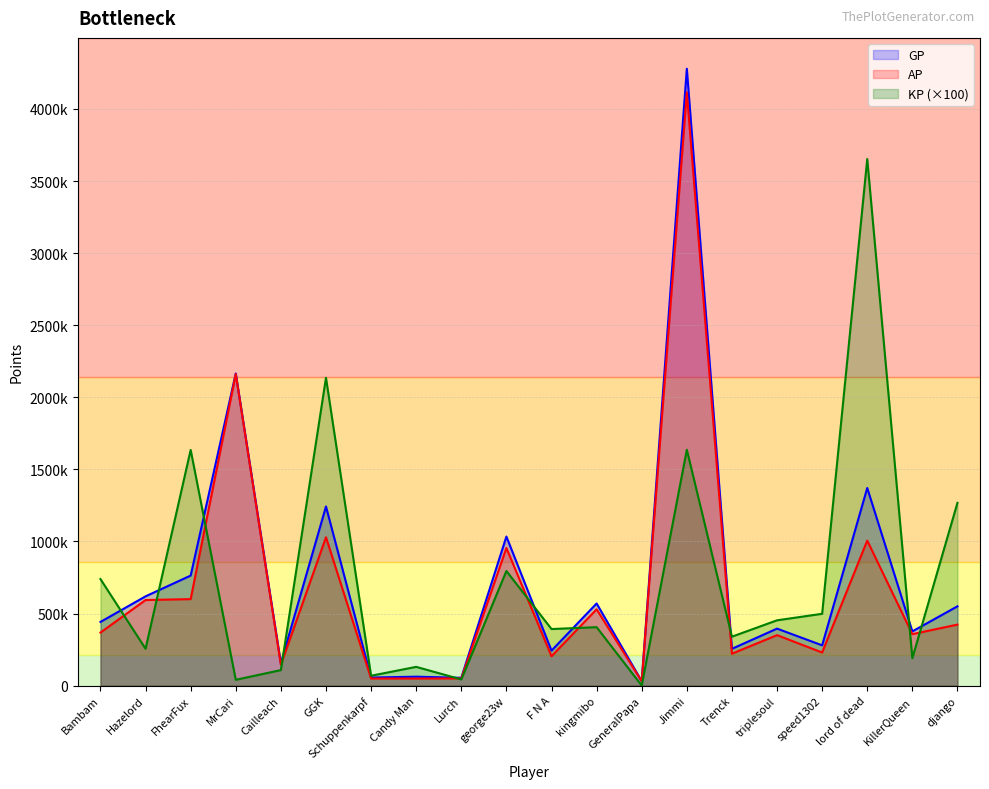

What position from the left is Jimmi?

14